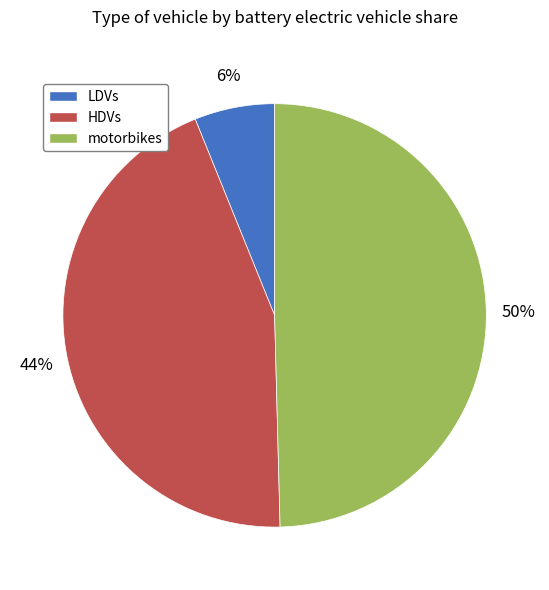

To the nearest percent, what is the combined percentage of HDVs and motorbikes?

94%